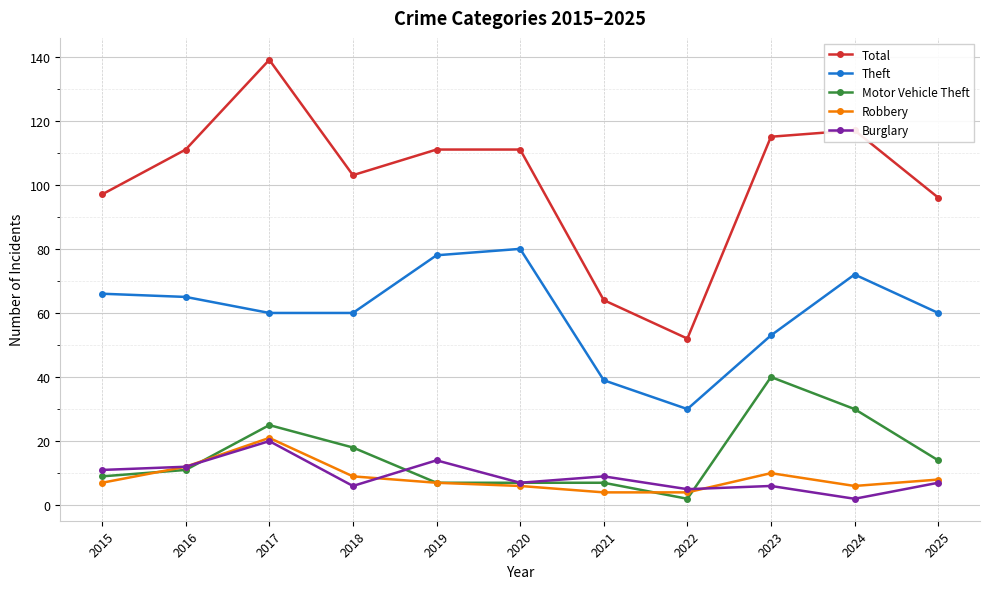

How many categories are shown in the chart?

11